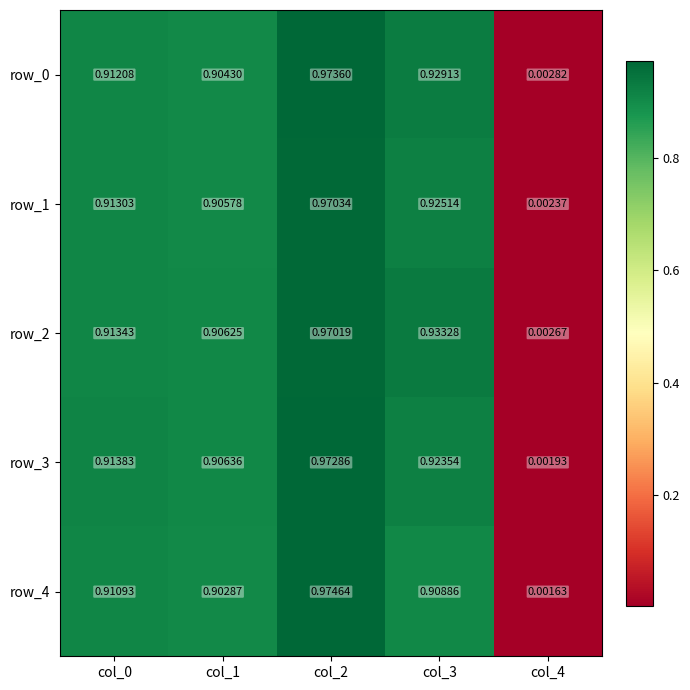

Is the value of row_2 at col_0 greater than the value of row_3 at col_3?

No